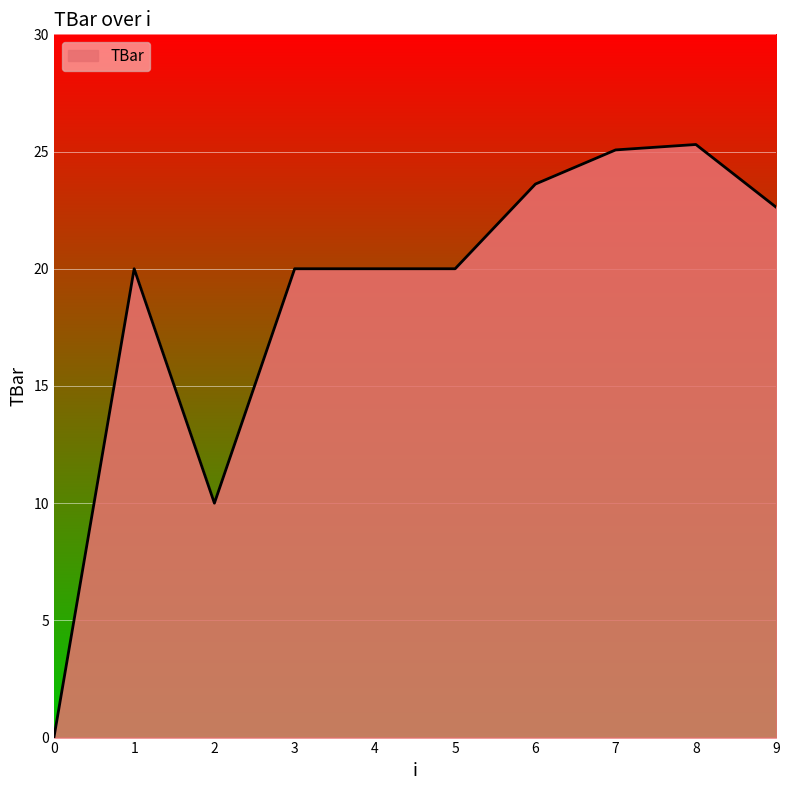

How many values are above zero?

9